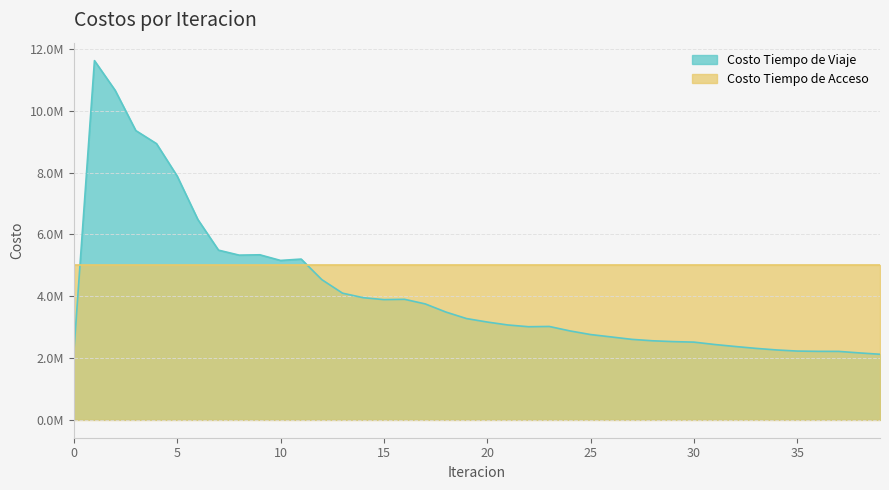

True or false: the data shows 3356616.7 at 33.

False